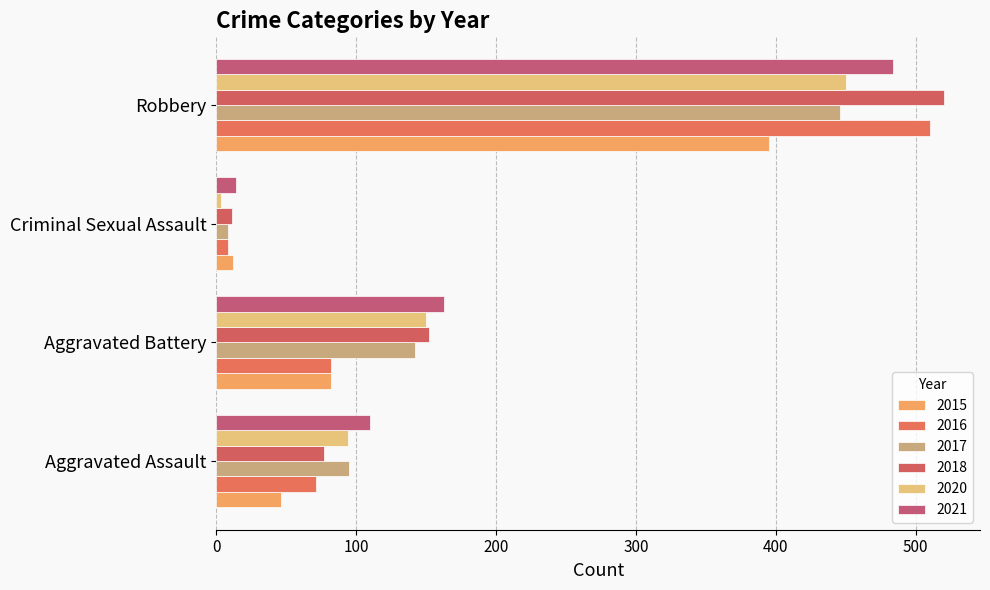

True or false: 2020 has a value of 450 at Robbery.

True